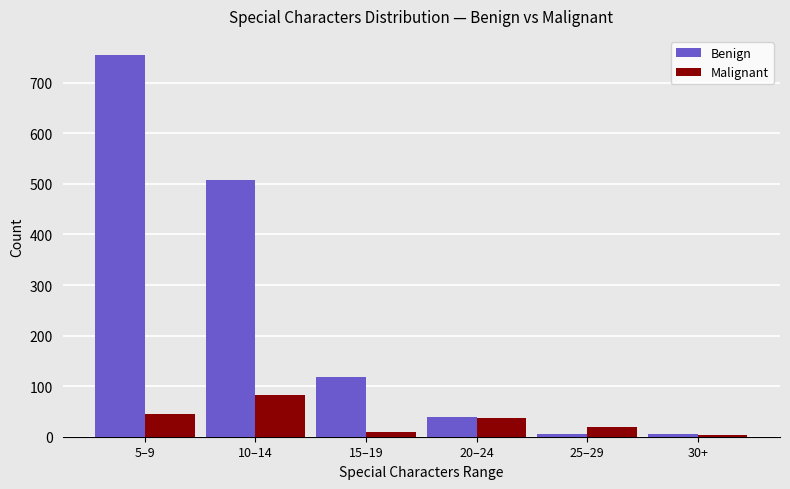

Which category has the highest value in the Benign series?

5–9